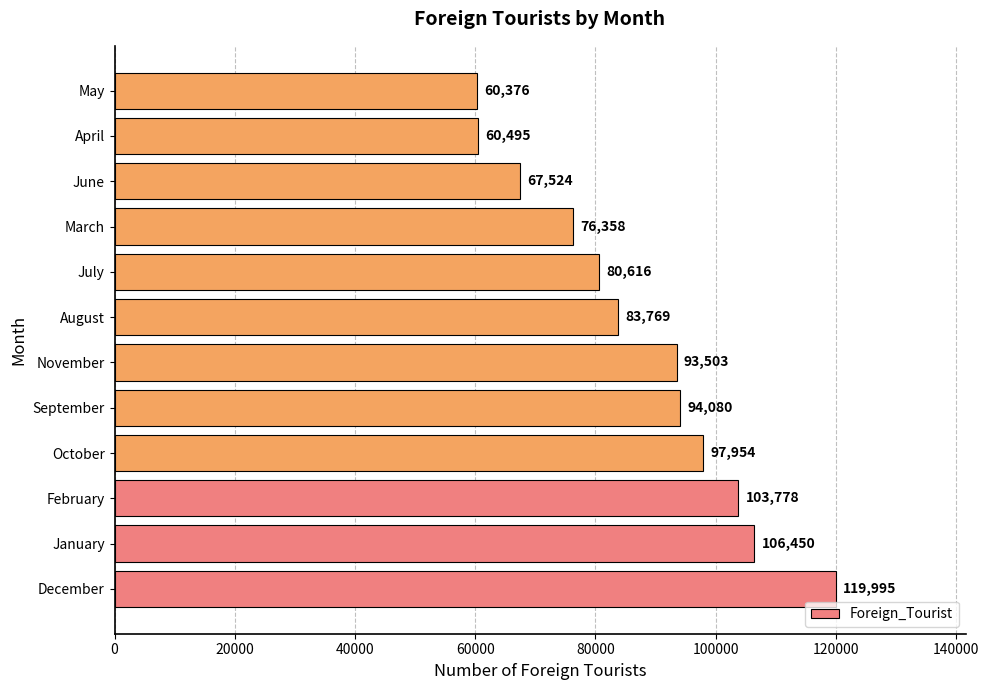

Rank the categories by value from lowest to highest.

May, April, June, March, July, August, November, September, October, February, January, December